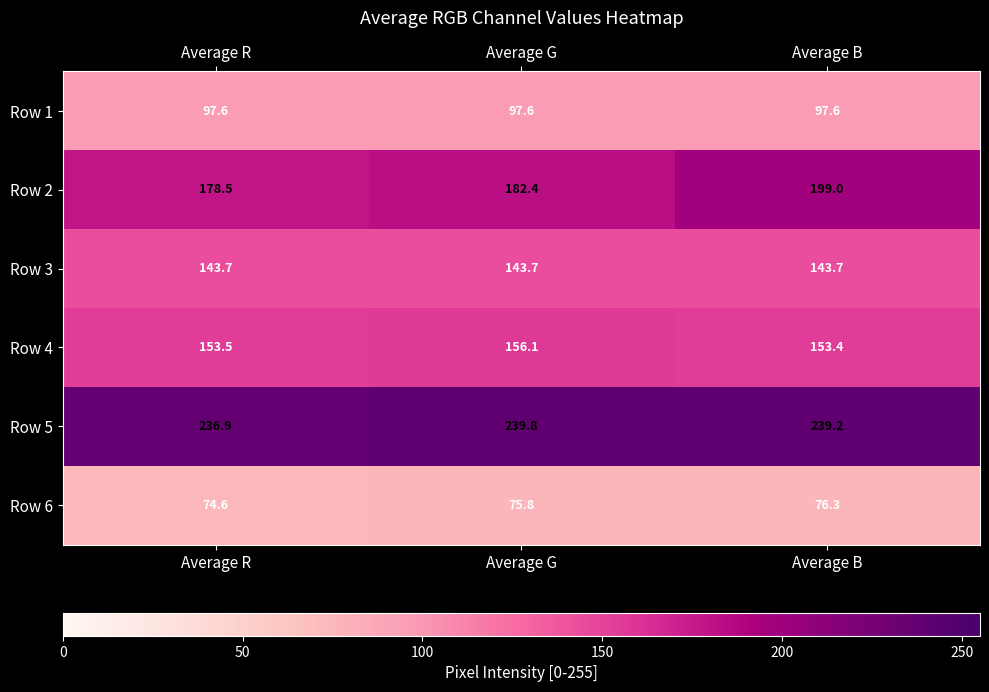

Where does the Row 2 series first go above 182?

Average G